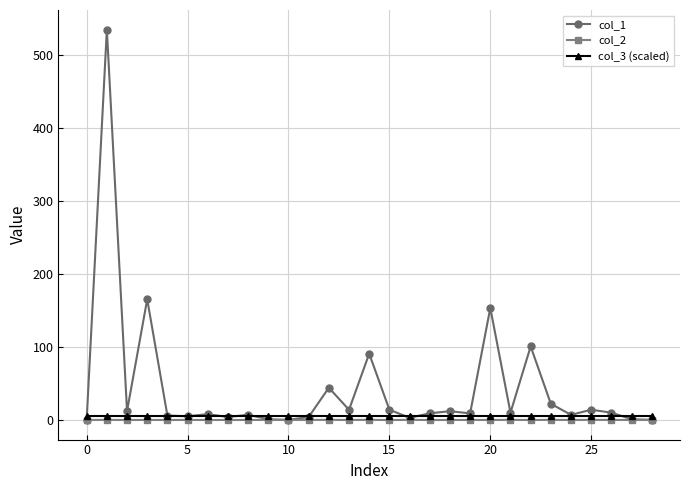

Which series has the largest range (max minus min)?

col_1